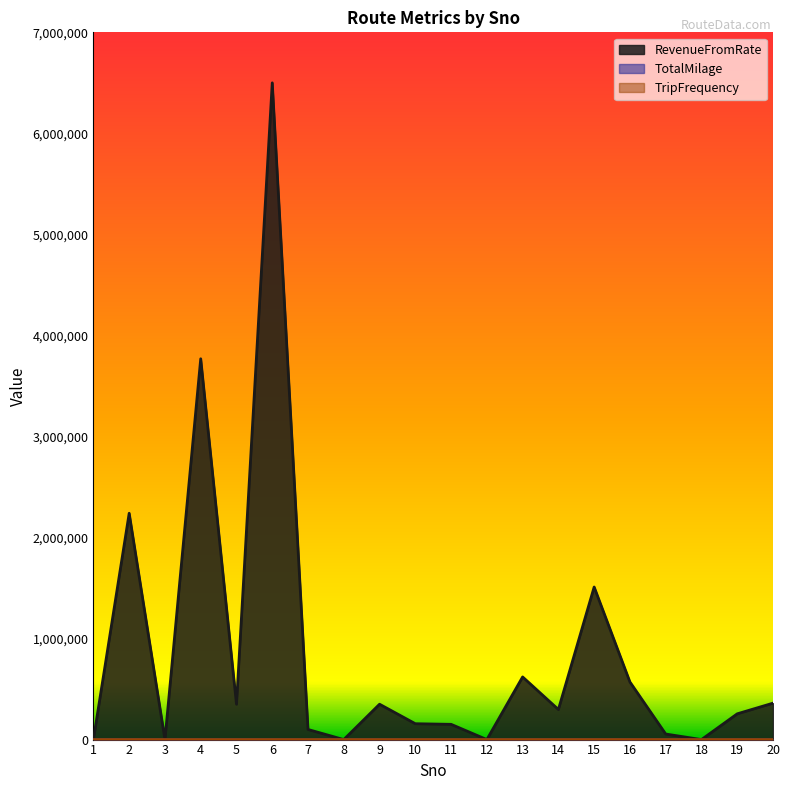

At which label is TotalMilage closest to 34?

3